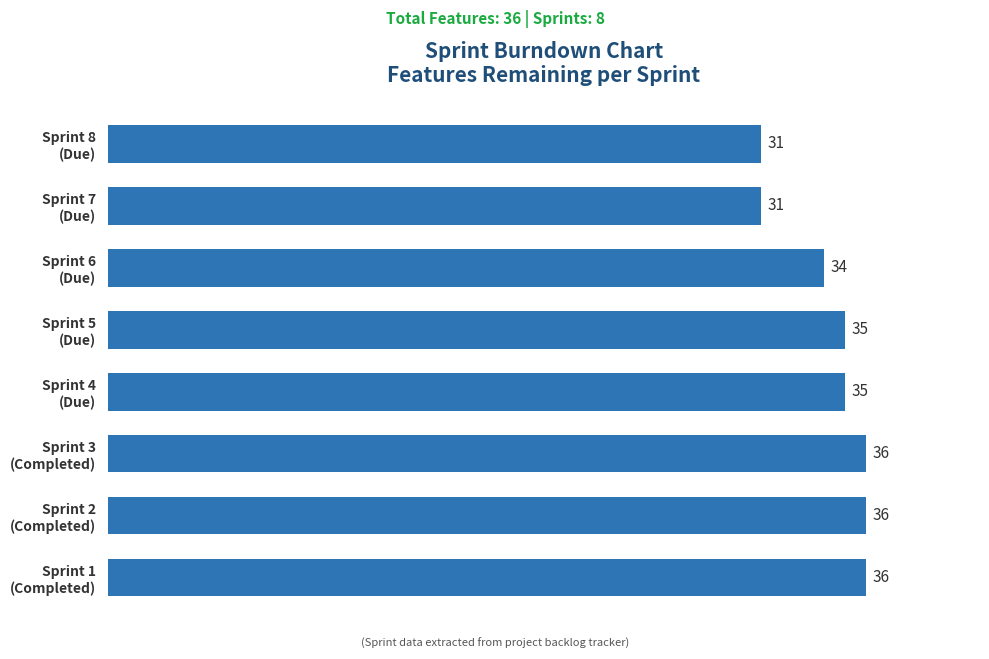

How many bars are there in total?

8